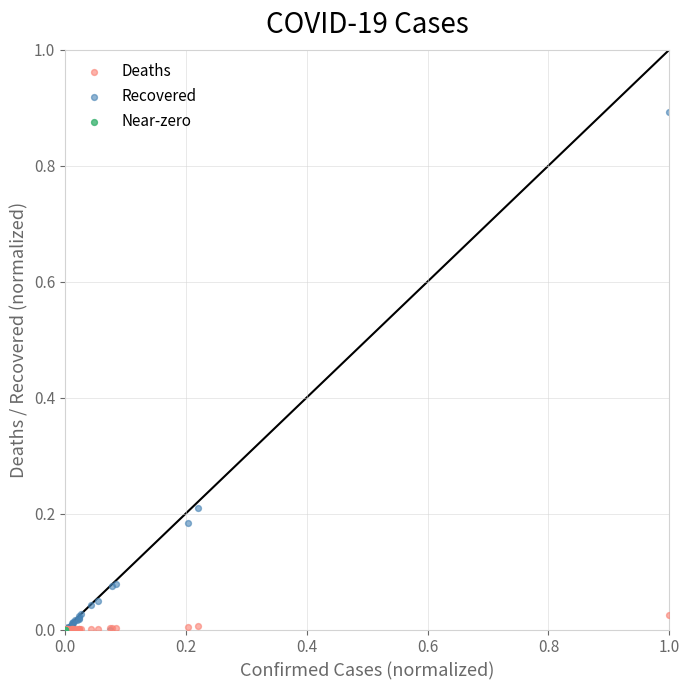

Which series contains the highest Y value?

Recovered